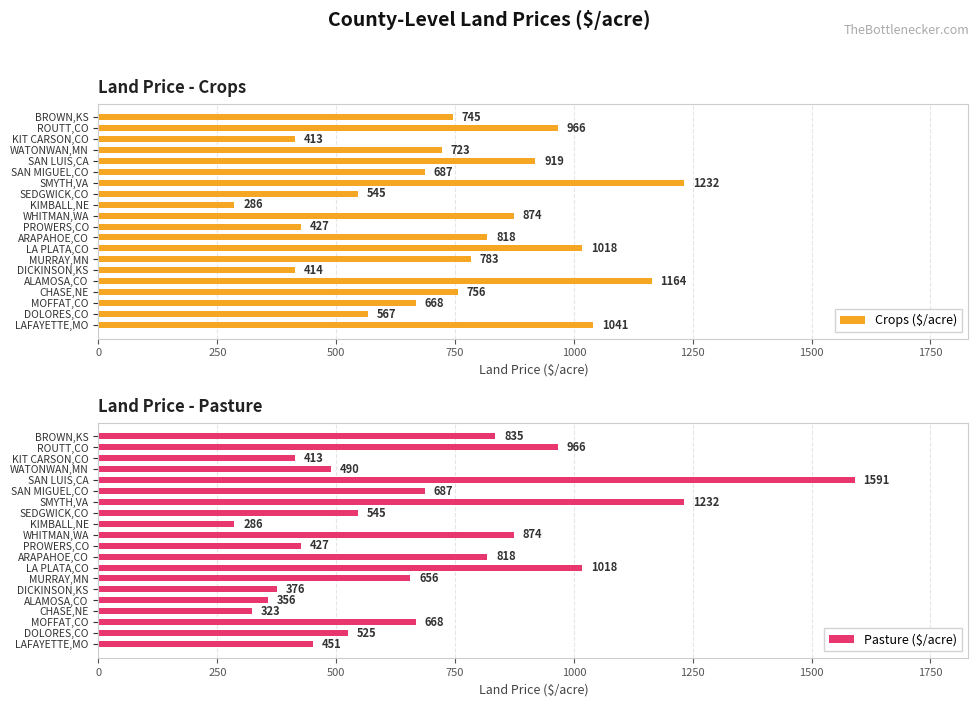

What is the difference between the maximum and minimum values in the Crops ($/acre) series?

946